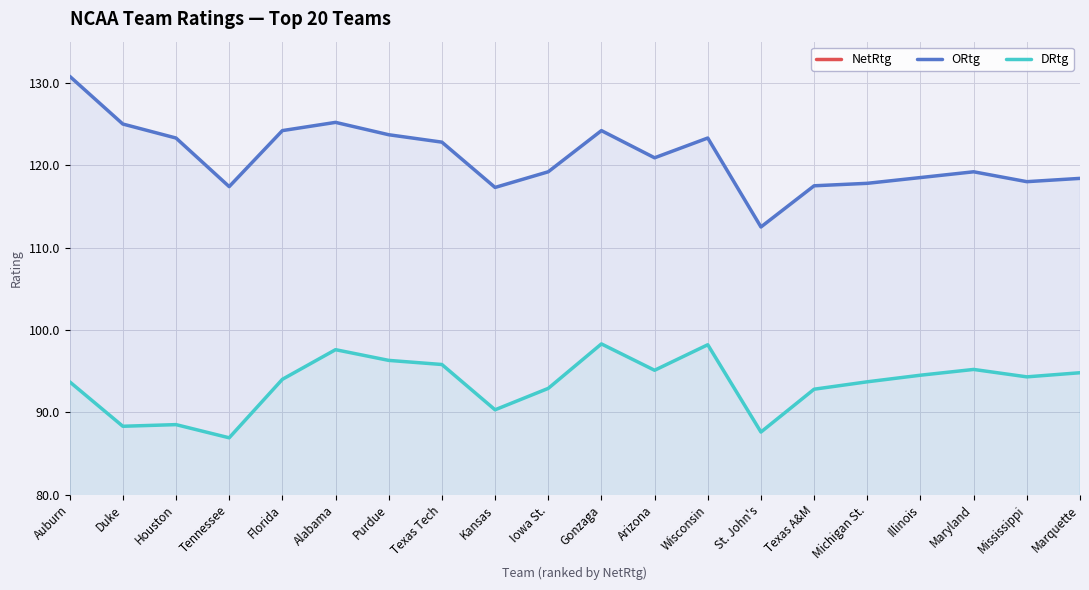

Reading left to right, what are all the values shown in this chart?

NetRtg: Auburn=37.1	Duke=36.6	Houston=34.8	Tennessee=30.5	Florida=30.2	Alabama=27.6	Purdue=27.4	Texas Tech=27.0	Kansas=26.9	Iowa St.=26.3	Gonzaga=25.9	Arizona=25.8	Wisconsin=25.1	St. John's=24.9	Texas A&M=24.7	Michigan St.=24.1	Illinois=24.1	Maryland=24.0	Mississippi=23.7	Marquette=23.7
ORtg: Auburn=130.8	Duke=125.0	Houston=123.3	Tennessee=117.4	Florida=124.2	Alabama=125.2	Purdue=123.7	Texas Tech=122.8	Kansas=117.3	Iowa St.=119.2	Gonzaga=124.2	Arizona=120.9	Wisconsin=123.3	St. John's=112.5	Texas A&M=117.5	Michigan St.=117.8	Illinois=118.5	Maryland=119.2	Mississippi=118.0	Marquette=118.4
DRtg: Auburn=93.7	Duke=88.3	Houston=88.5	Tennessee=86.9	Florida=94.0	Alabama=97.6	Purdue=96.3	Texas Tech=95.8	Kansas=90.3	Iowa St.=92.9	Gonzaga=98.3	Arizona=95.1	Wisconsin=98.2	St. John's=87.6	Texas A&M=92.8	Michigan St.=93.7	Illinois=94.5	Maryland=95.2	Mississippi=94.3	Marquette=94.8